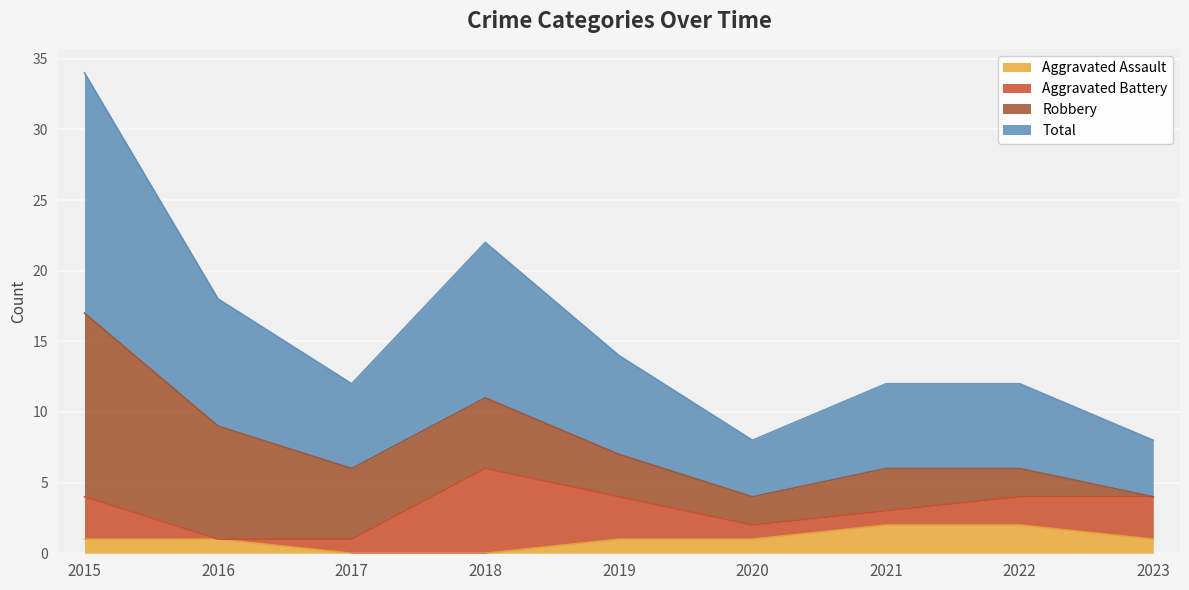

In Total, how many points are higher than both neighbors (excluding endpoints)?

1